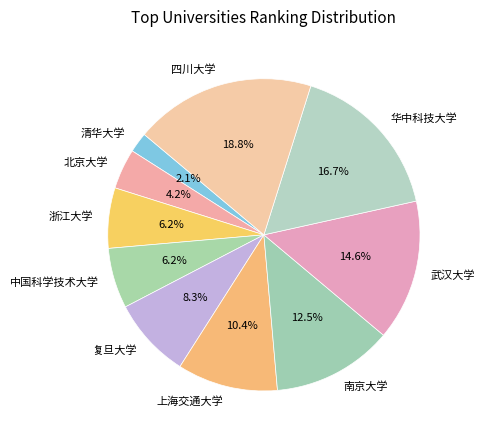

Which has a higher value, 清华大学 or 中国科学技术大学?

中国科学技术大学